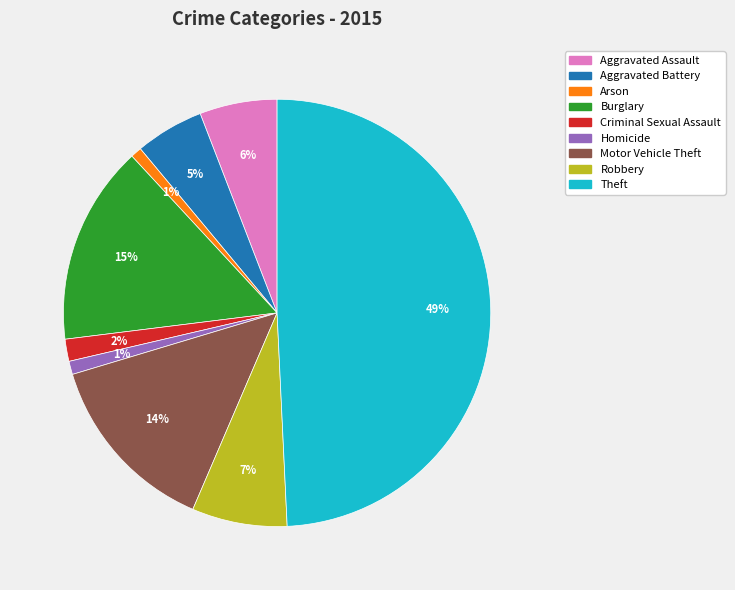

Does Criminal Sexual Assault account for over 50% of the chart?

No